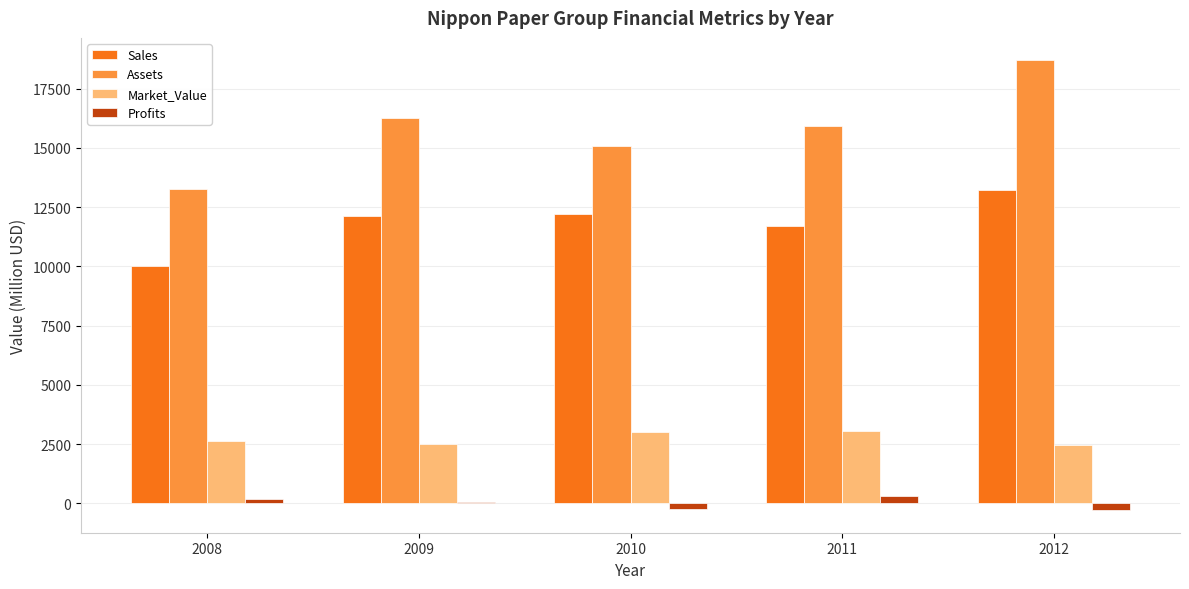

How many groups of bars are there?

5